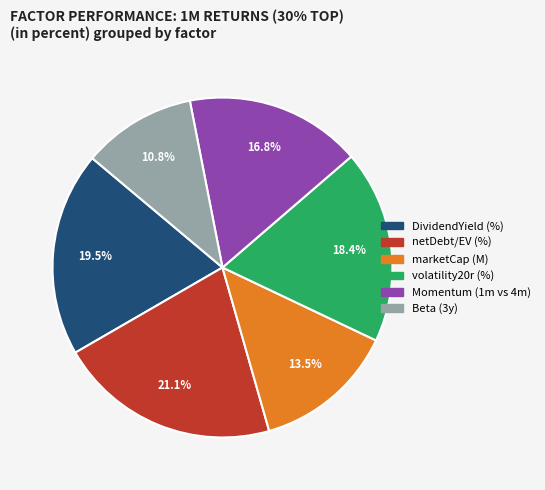

Count the number of slices in the pie.

6